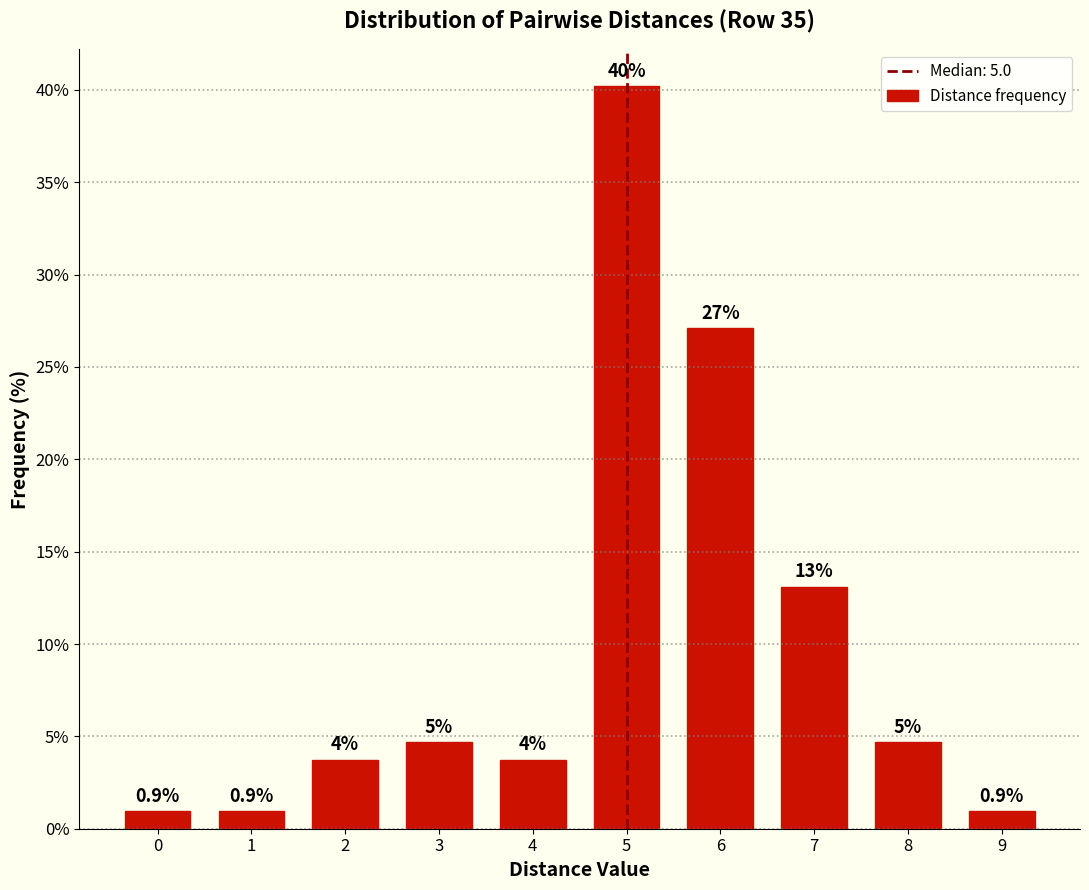

True or false: the data shows 21.0 at 7.

False